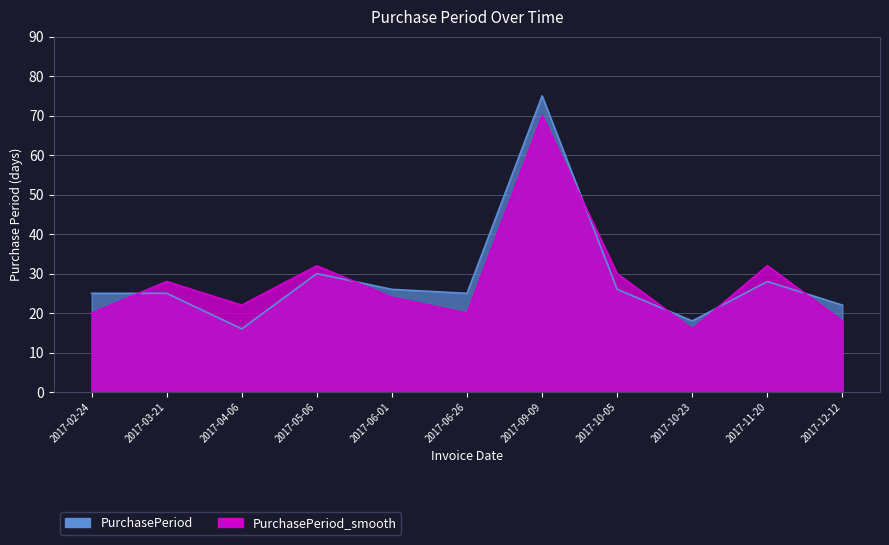

Reading left to right, transcribe all the data shown in this chart.

PurchasePeriod: 25	25	16	30	26	25	75	26	18	28	22
PurchasePeriod_smooth: 20	28	22	32	24	20	70	30	16	32	18